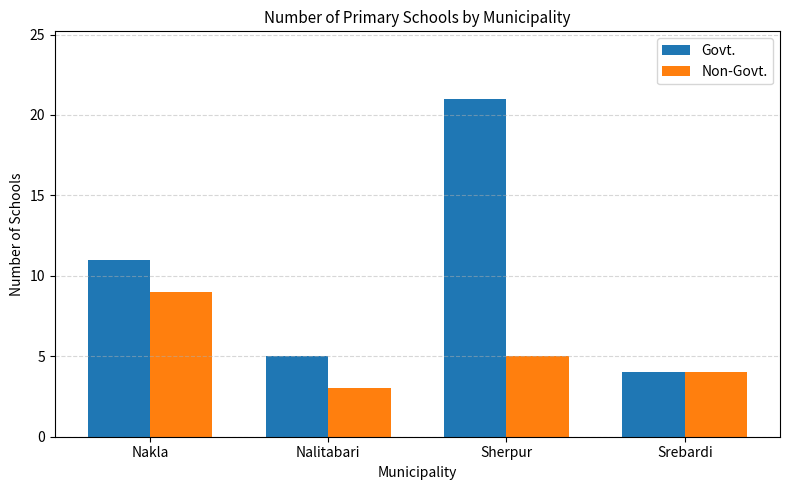

At how many categories does at least one series exceed 8?

2